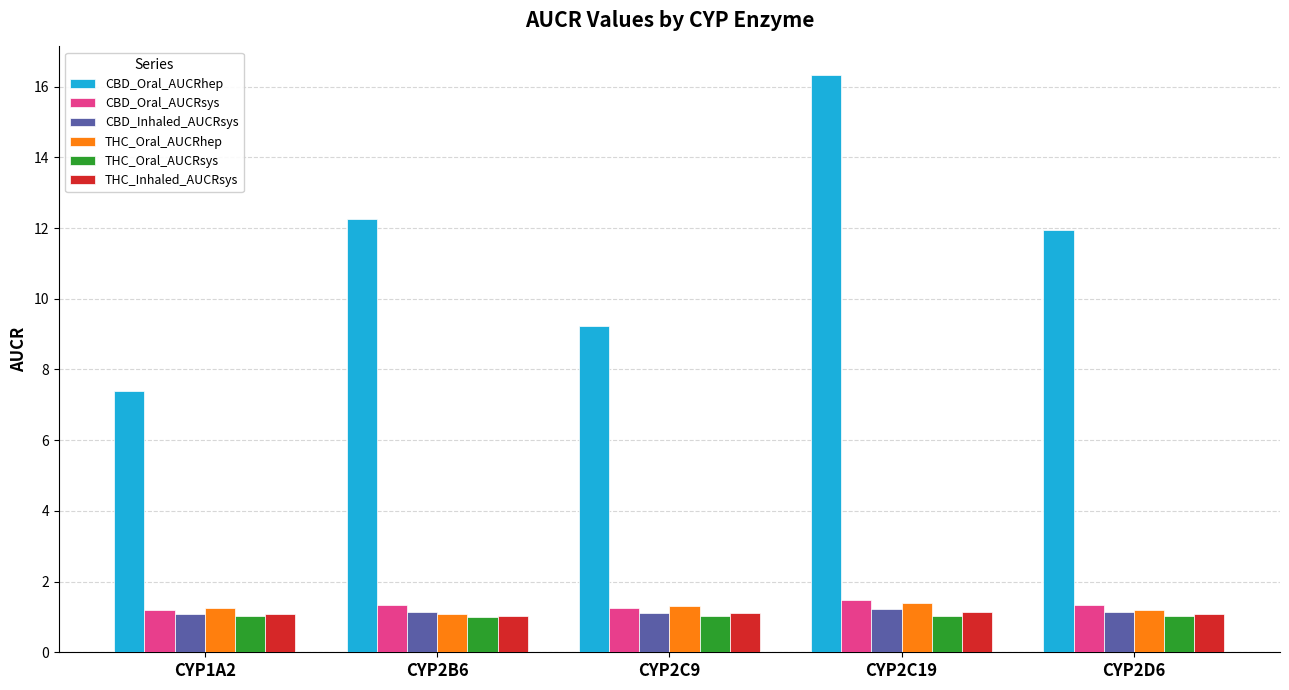

What is the sum of all THC_Inhaled_AUCRsys values?

5.4